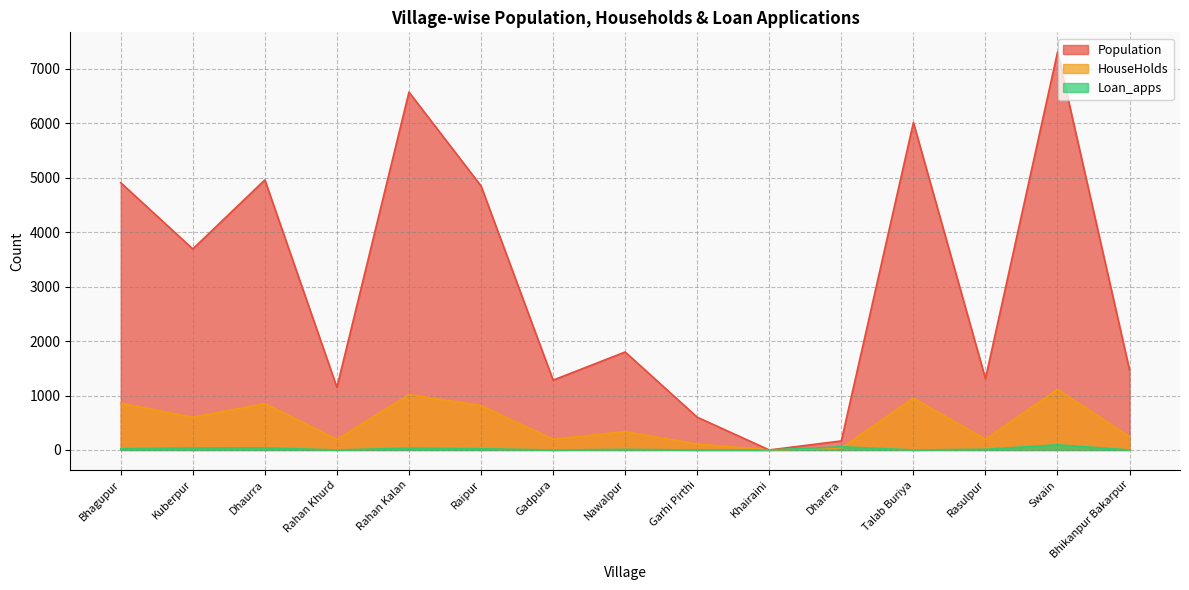

True or false: Population and HouseHolds cross at least once.

False